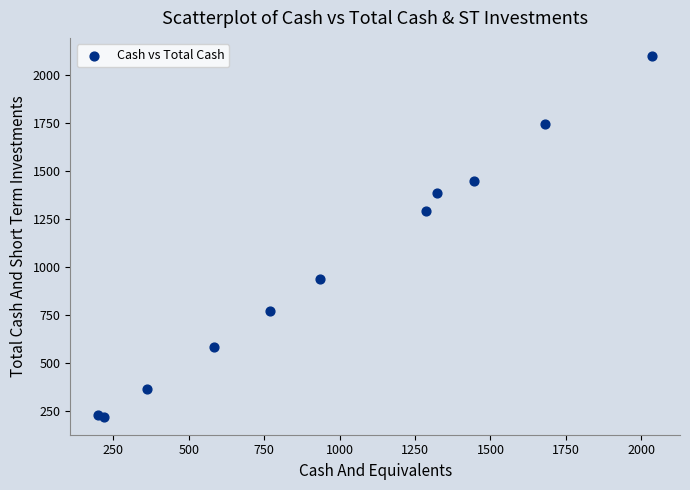

What is the average X value?

985.8